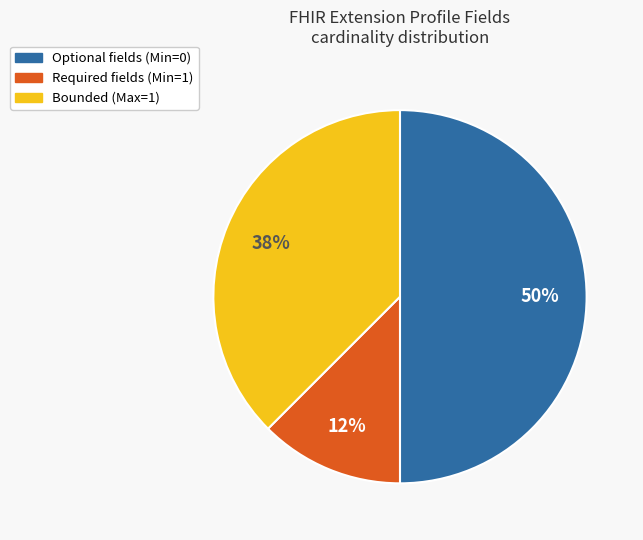

To the nearest percent, what is the combined percentage of Required fields (Min=1) and Bounded (Max=1)?

50%